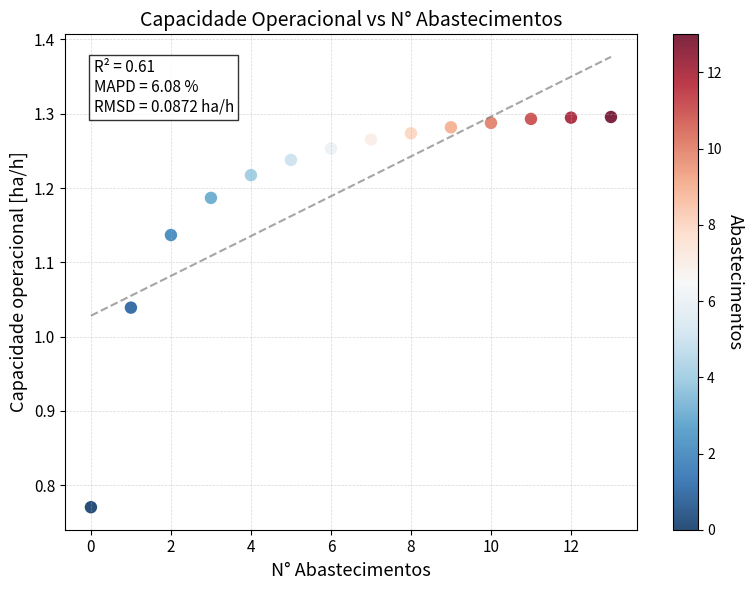

Count the number of points in this scatter plot.

14